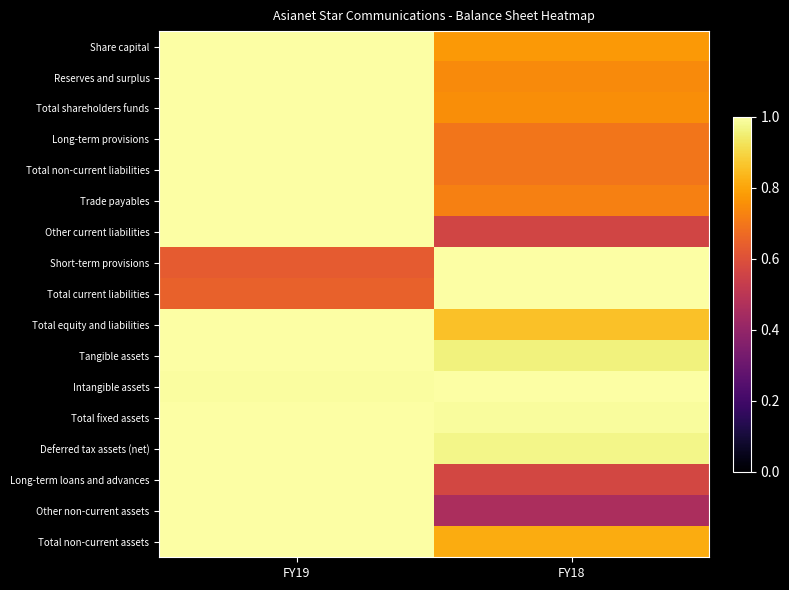

Count the number of data series in this chart.

17